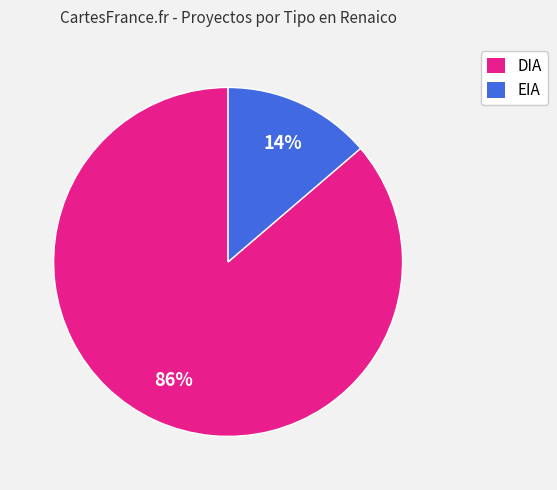

What percentage is the DIA slice, to the nearest percent?

86%